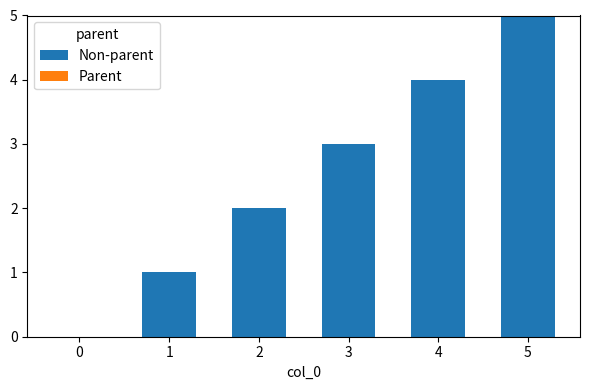

What is the sum of all values?

15